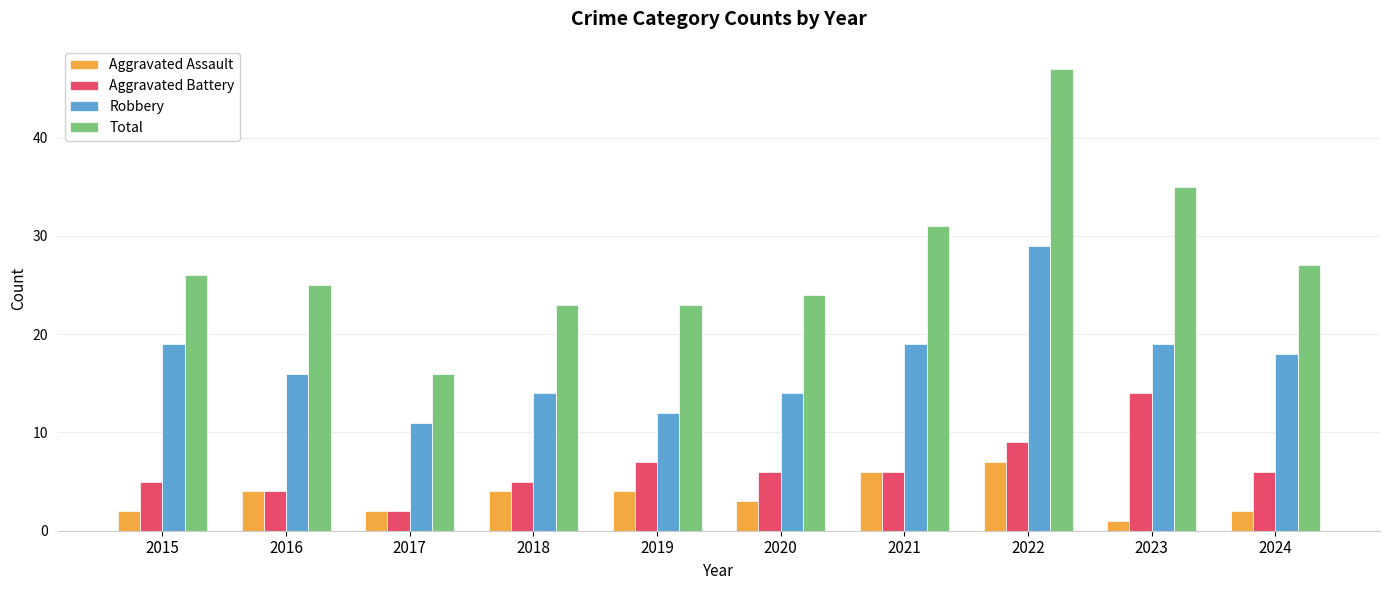

What is the maximum value for Total?

47